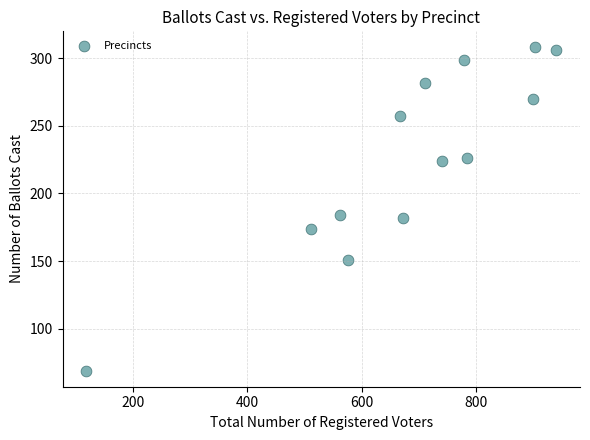

What is the range of Y values (max minus min)?

239